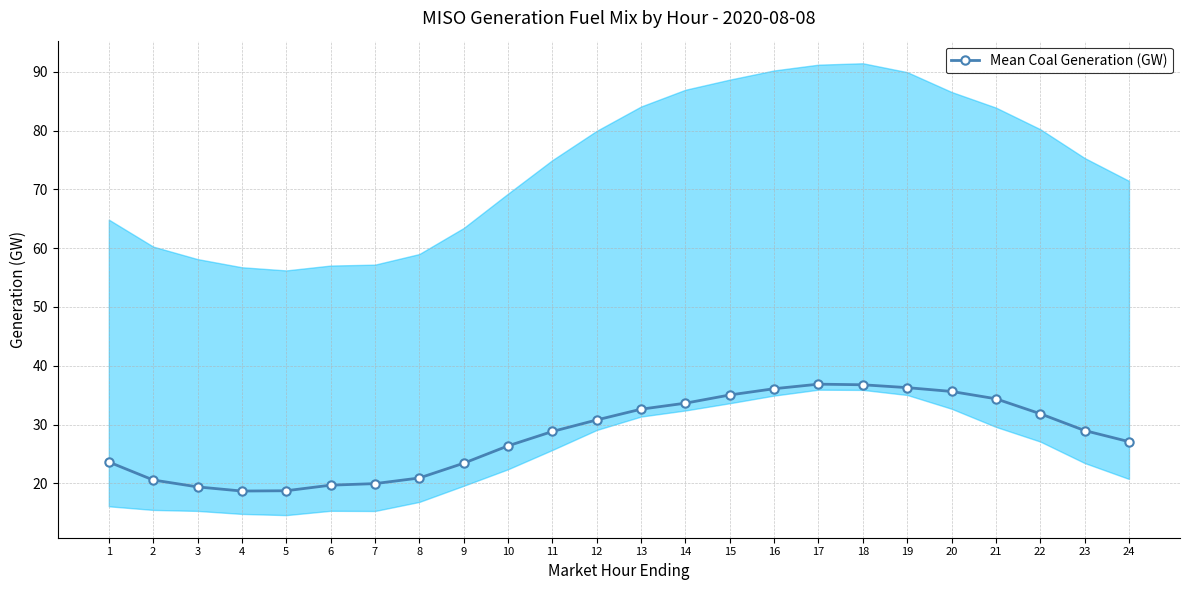

How many data points does each series have?

24